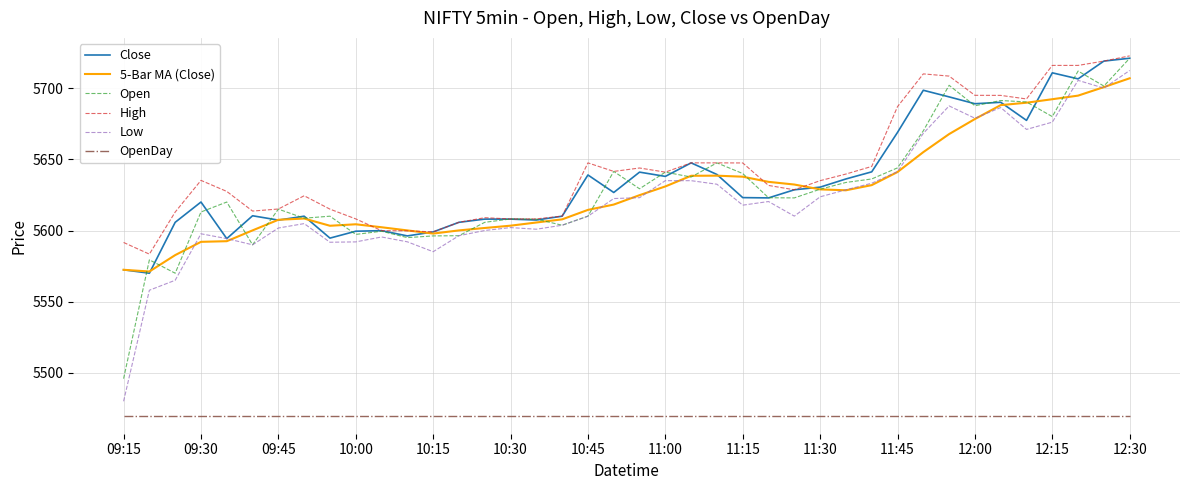

Which series has the widest spread of values?

Low